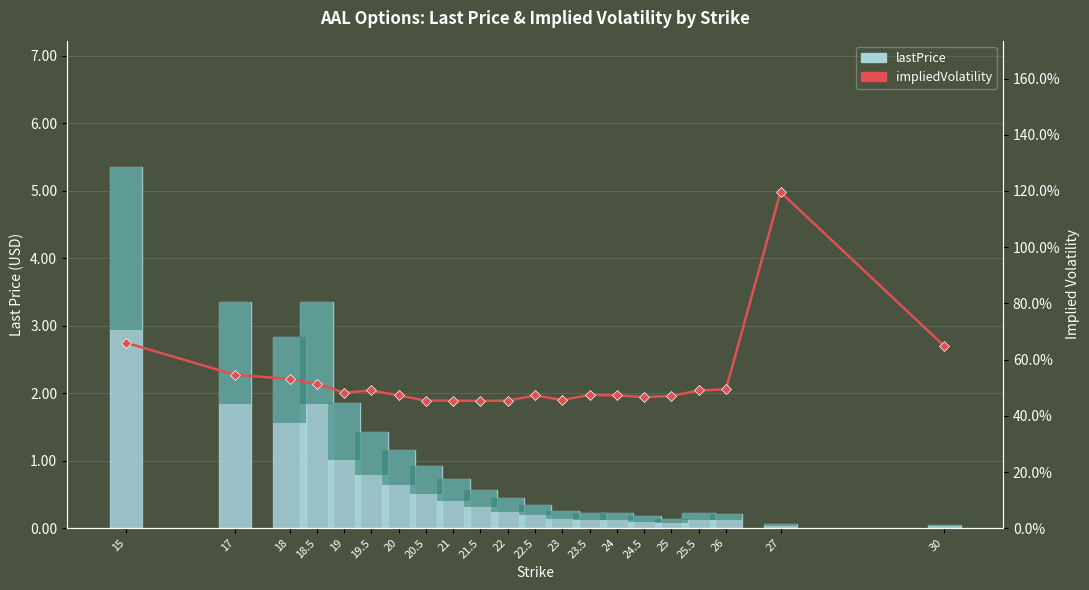

What are all the series names shown in the legend?

lastPrice, impliedVolatility